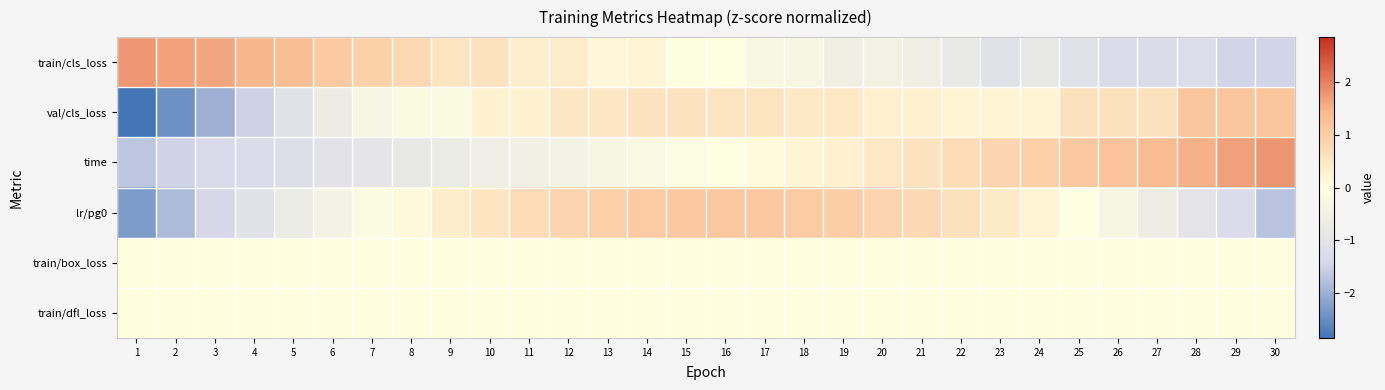

Reading left to right, transcribe all the data shown in this chart.

train/cls_loss: 1=1.8	2=1.7	3=1.6	4=1.5	5=1.3	6=1.1	7=0.9	8=0.8	9=0.6	10=0.6	11=0.3	12=0.4	13=0.2	14=0.2	15=-0.0	16=-0.0	17=-0.3	18=-0.3	19=-0.6	20=-0.5	21=-0.6	22=-0.8	23=-1.1	24=-0.9	25=-1.1	26=-1.3	27=-1.3	28=-1.3	29=-1.5	30=-1.5
val/cls_loss: 1=-2.8	2=-2.4	3=-2.0	4=-1.5	5=-1.1	6=-0.7	7=-0.4	8=-0.2	9=-0.2	10=0.2	11=0.2	12=0.5	13=0.5	14=0.6	15=0.6	16=0.5	17=0.5	18=0.4	19=0.4	20=0.3	21=0.3	22=0.2	23=0.2	24=0.2	25=0.6	26=0.6	27=0.6	28=1.2	29=1.2	30=1.2
time: 1=-1.7	2=-1.5	3=-1.4	4=-1.3	5=-1.2	6=-1.1	7=-1.0	8=-0.8	9=-0.7	10=-0.6	11=-0.5	12=-0.4	13=-0.3	14=-0.2	15=-0.1	16=-0.0	17=0.1	18=0.2	19=0.3	20=0.5	21=0.6	22=0.7	23=0.8	24=1.0	25=1.1	26=1.2	27=1.4	28=1.5	29=1.7	30=1.8
lr/pg0: 1=-2.3	2=-1.8	3=-1.4	4=-1.1	5=-0.7	6=-0.4	7=-0.1	8=0.1	9=0.4	10=0.6	11=0.7	12=0.9	13=1.0	14=1.0	15=1.1	16=1.1	17=1.1	18=1.1	19=1.0	20=0.9	21=0.8	22=0.6	23=0.4	24=0.2	25=-0.0	26=-0.3	27=-0.6	28=-1.0	29=-1.3	30=-1.7
train/box_loss: 1=0.0	2=0.0	3=0.0	4=0.0	5=0.0	6=0.0	7=0.0	8=0.0	9=0.0	10=0.0	11=0.0	12=0.0	13=0.0	14=0.0	15=0.0	16=0.0	17=0.0	18=0.0	19=0.0	20=0.0	21=0.0	22=0.0	23=0.0	24=0.0	25=0.0	26=0.0	27=0.0	28=0.0	29=0.0	30=0.0
train/dfl_loss: 1=0.0	2=0.0	3=0.0	4=0.0	5=0.0	6=0.0	7=0.0	8=0.0	9=0.0	10=0.0	11=0.0	12=0.0	13=0.0	14=0.0	15=0.0	16=0.0	17=0.0	18=0.0	19=0.0	20=0.0	21=0.0	22=0.0	23=0.0	24=0.0	25=0.0	26=0.0	27=0.0	28=0.0	29=0.0	30=0.0